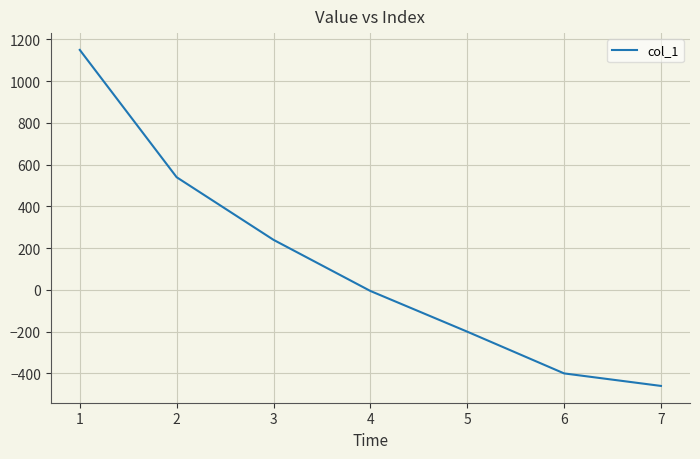

True or false: the data has more than 1 interior local peaks.

False